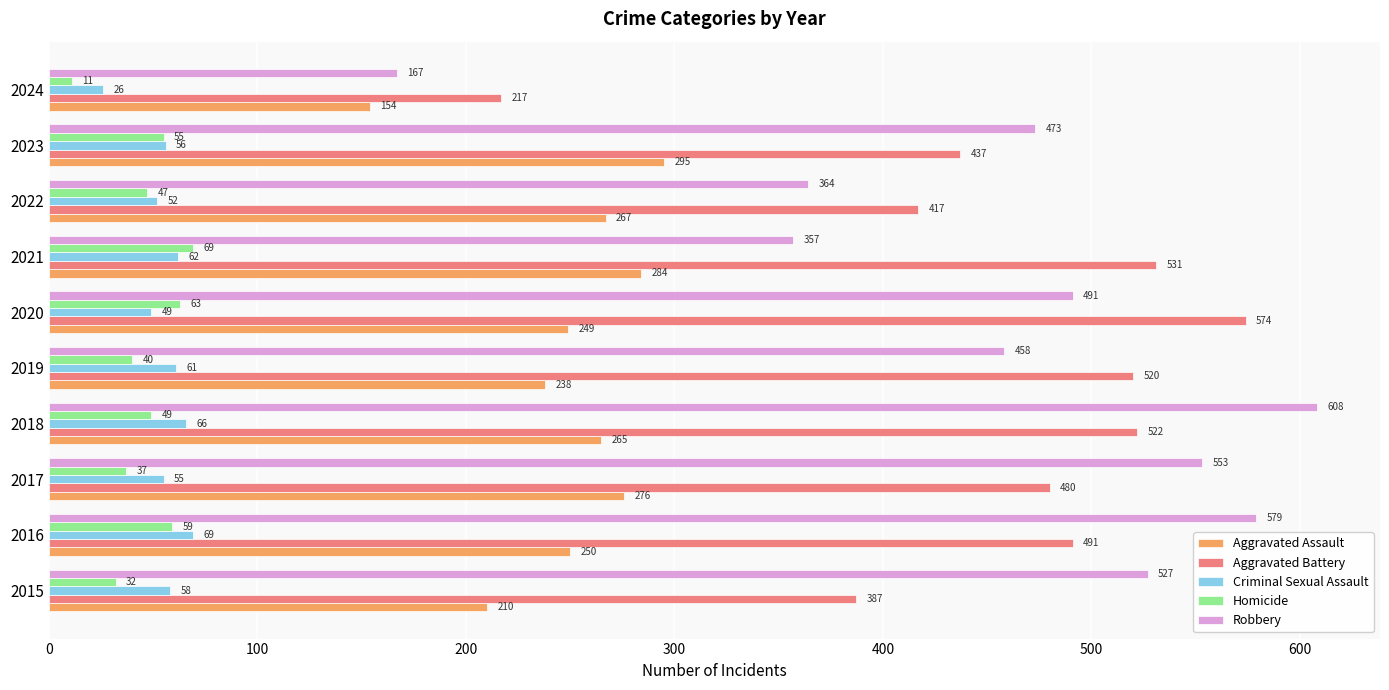

The Criminal Sexual Assault series shows 94 at 2016. True or false?

False